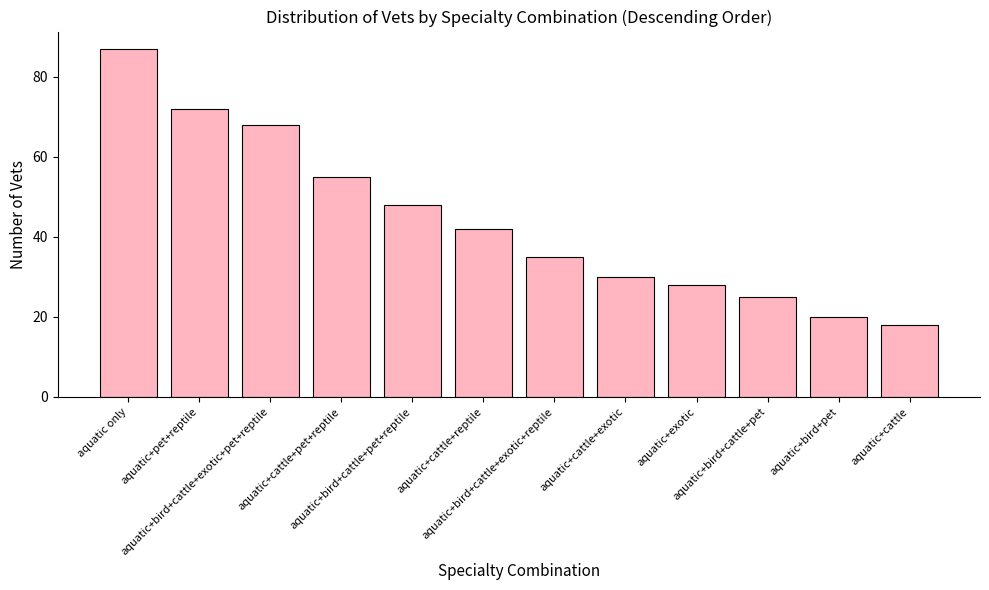

What is the difference between the maximum and minimum values?

69